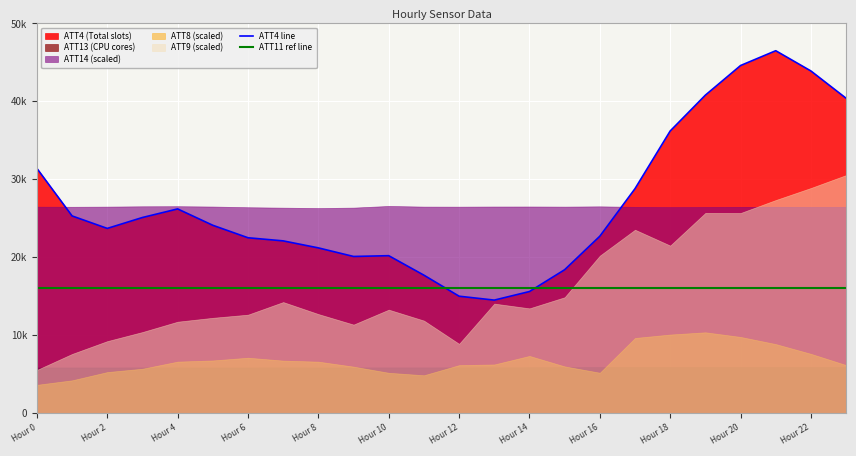

Does the chart display data point markers on the line(s)?

No